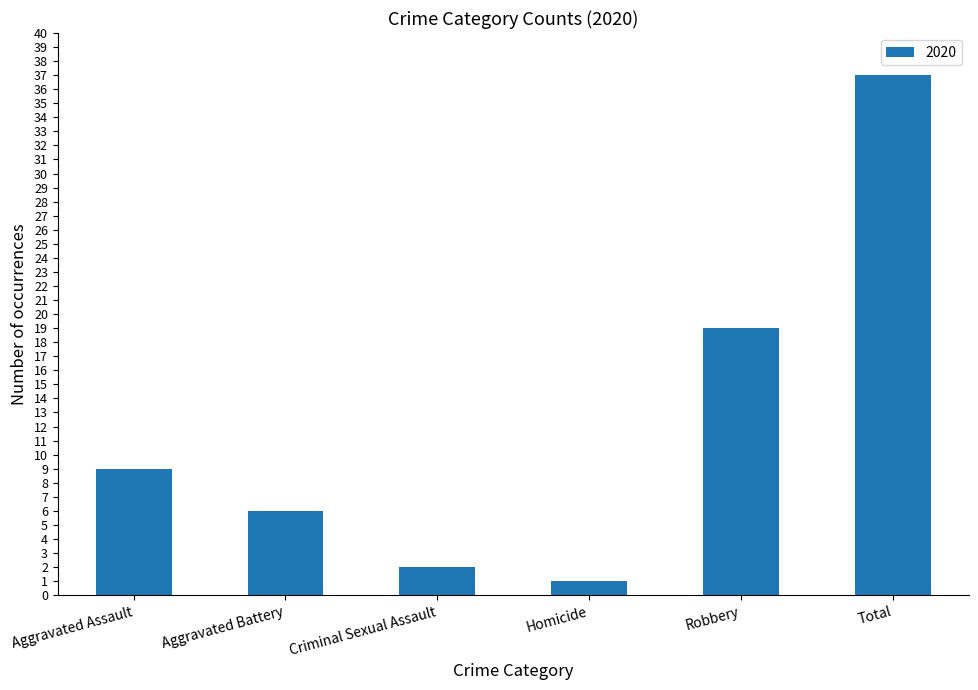

Which category has the highest value across all series?

Total